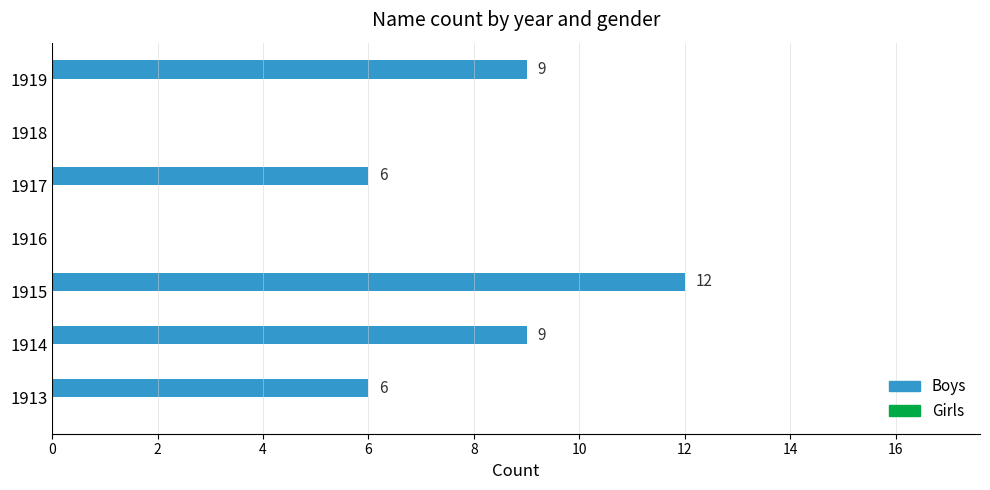

What is the ratio of the value at 1917 to the value at 1915?

0.5